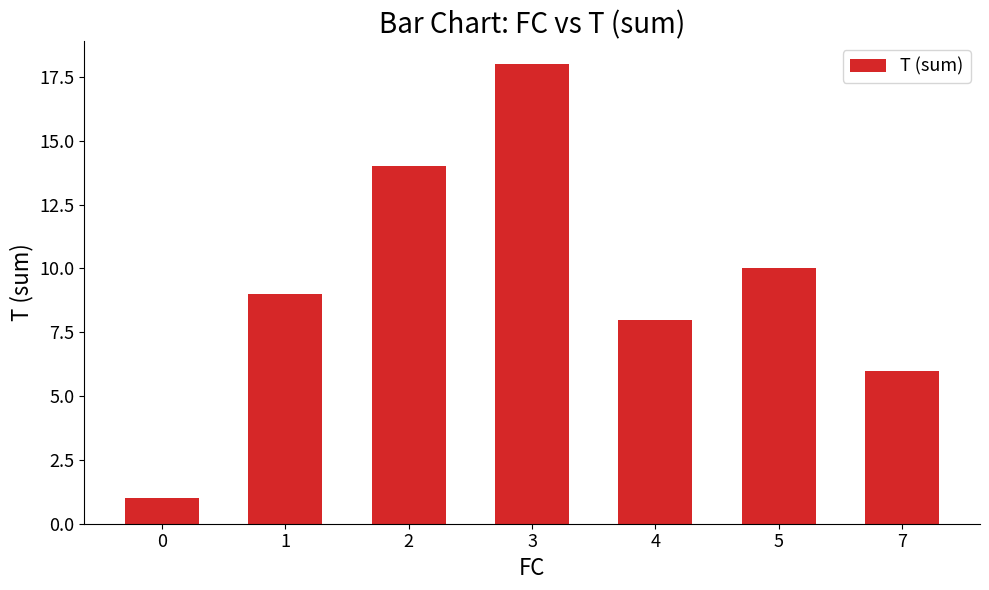

How many bars are there in total?

7